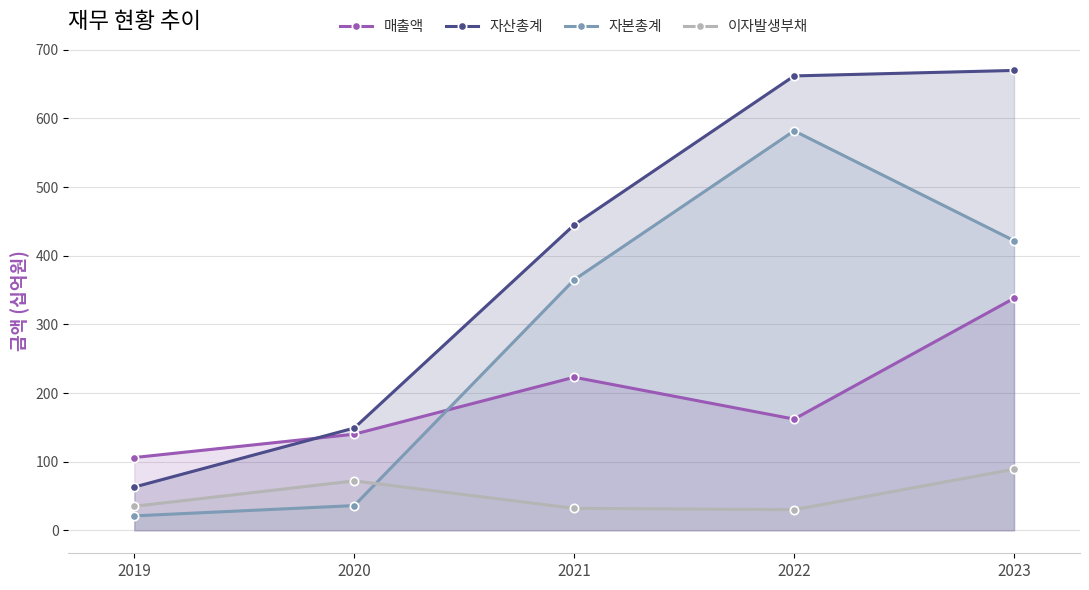

What is the greatest value displayed?

670